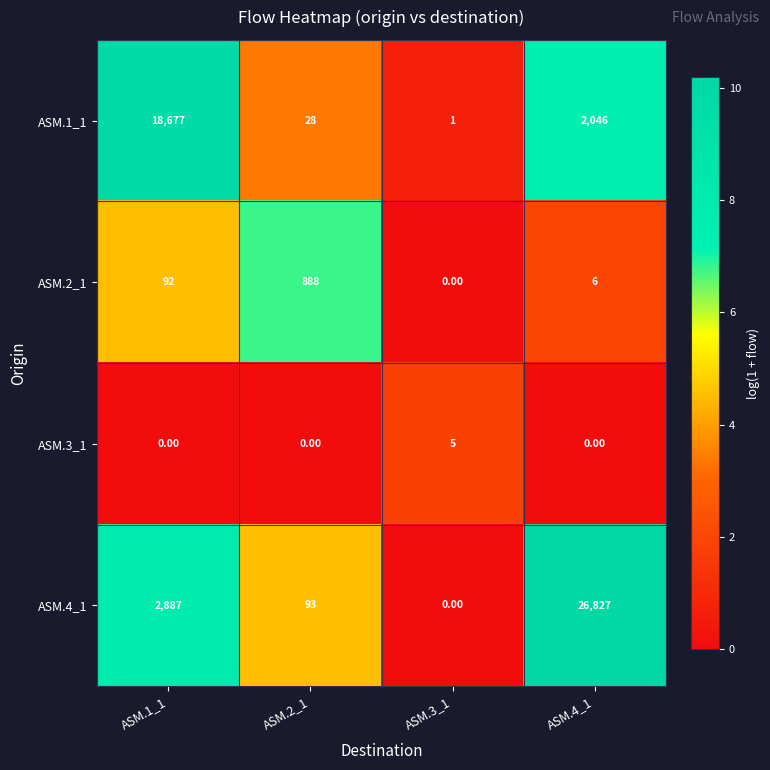

What is the maximum value shown in the chart?

26827